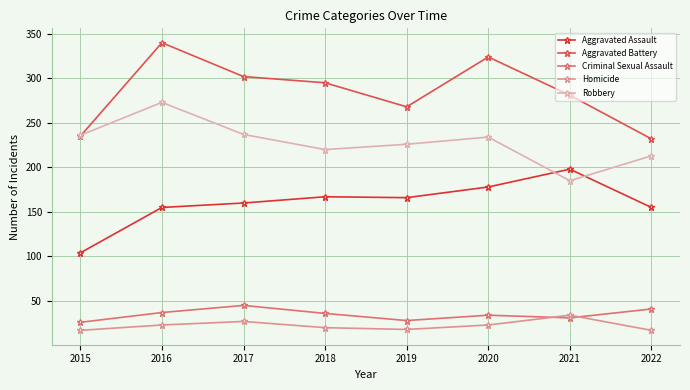

Between 2016 and 2022, which series saw the biggest shift?

Aggravated Battery